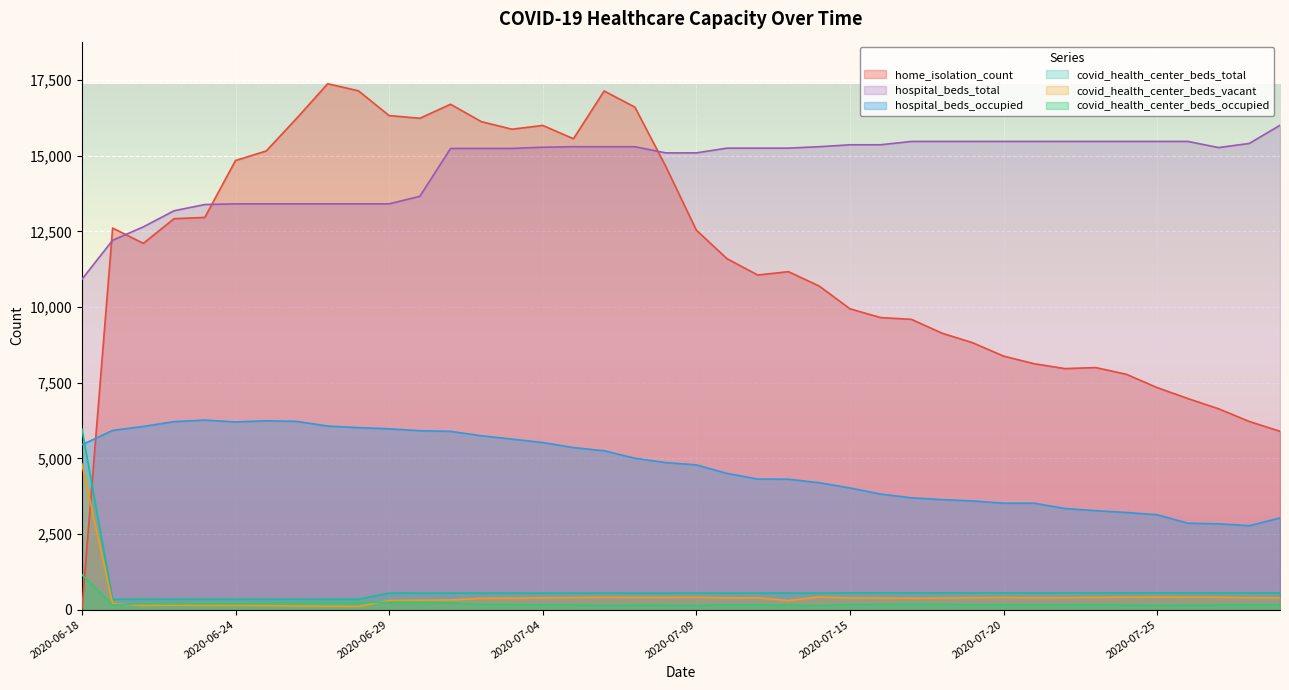

True or false: hospital_beds_total and home_isolation_count cross at least once.

True